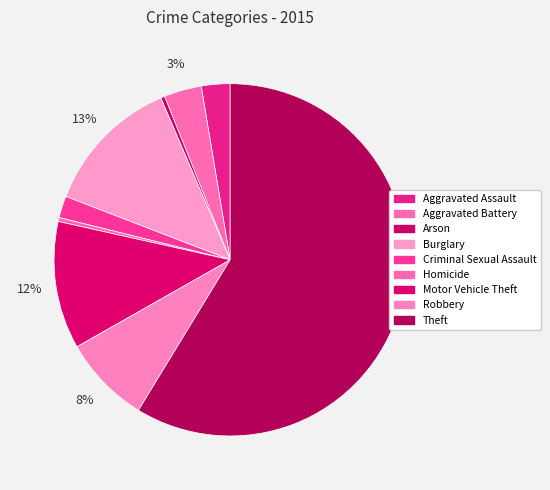

To the nearest percent, what is the combined percentage of Burglary and Theft?

71%